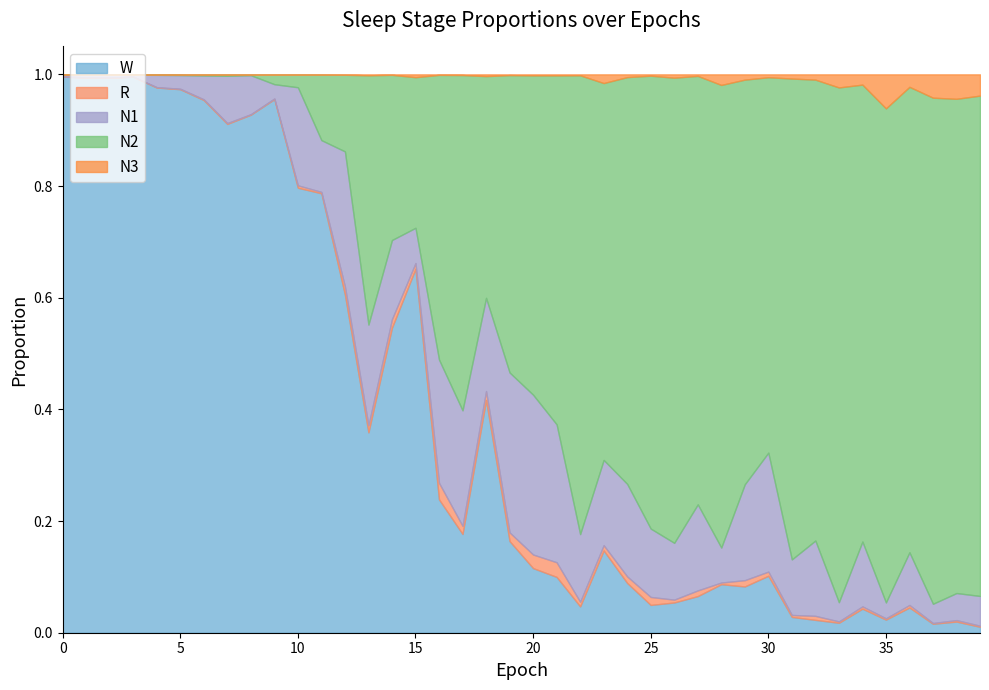

Which has a higher value, 34 or 7?

7